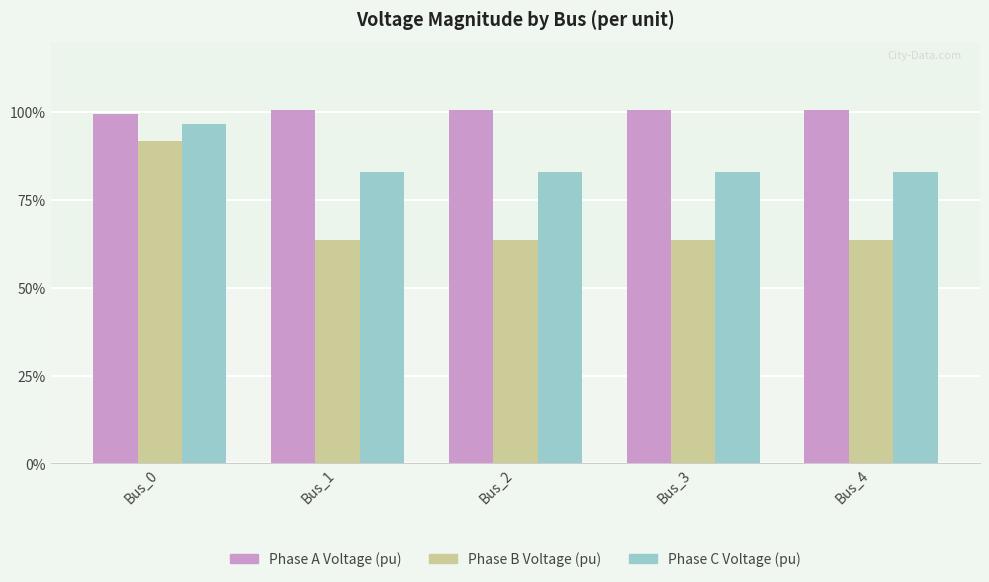

Are the bars horizontal?

No